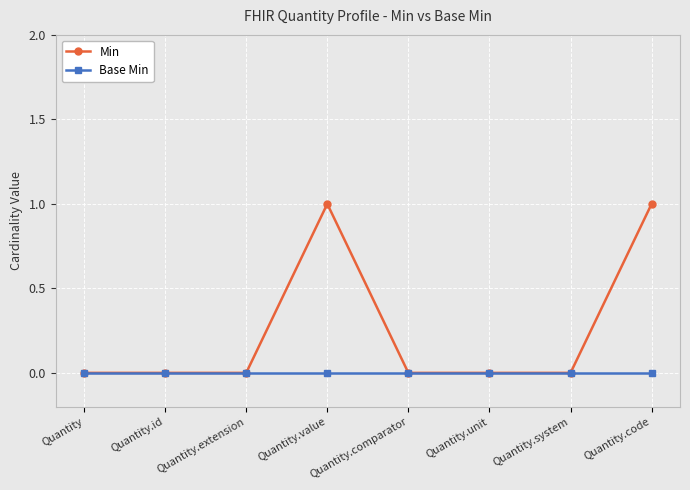

Which series has the largest total across all categories?

Min